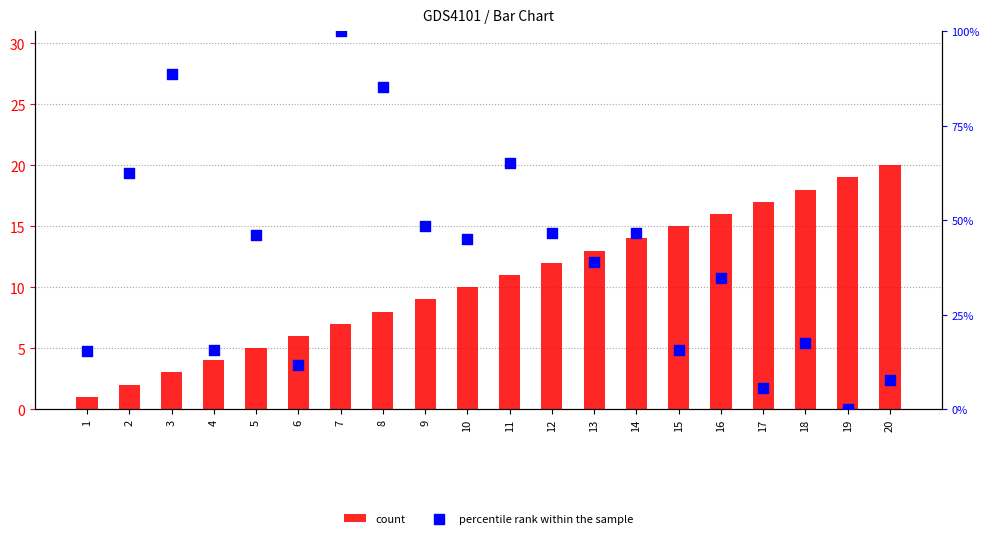

At which category is the sum across all series the highest?

7